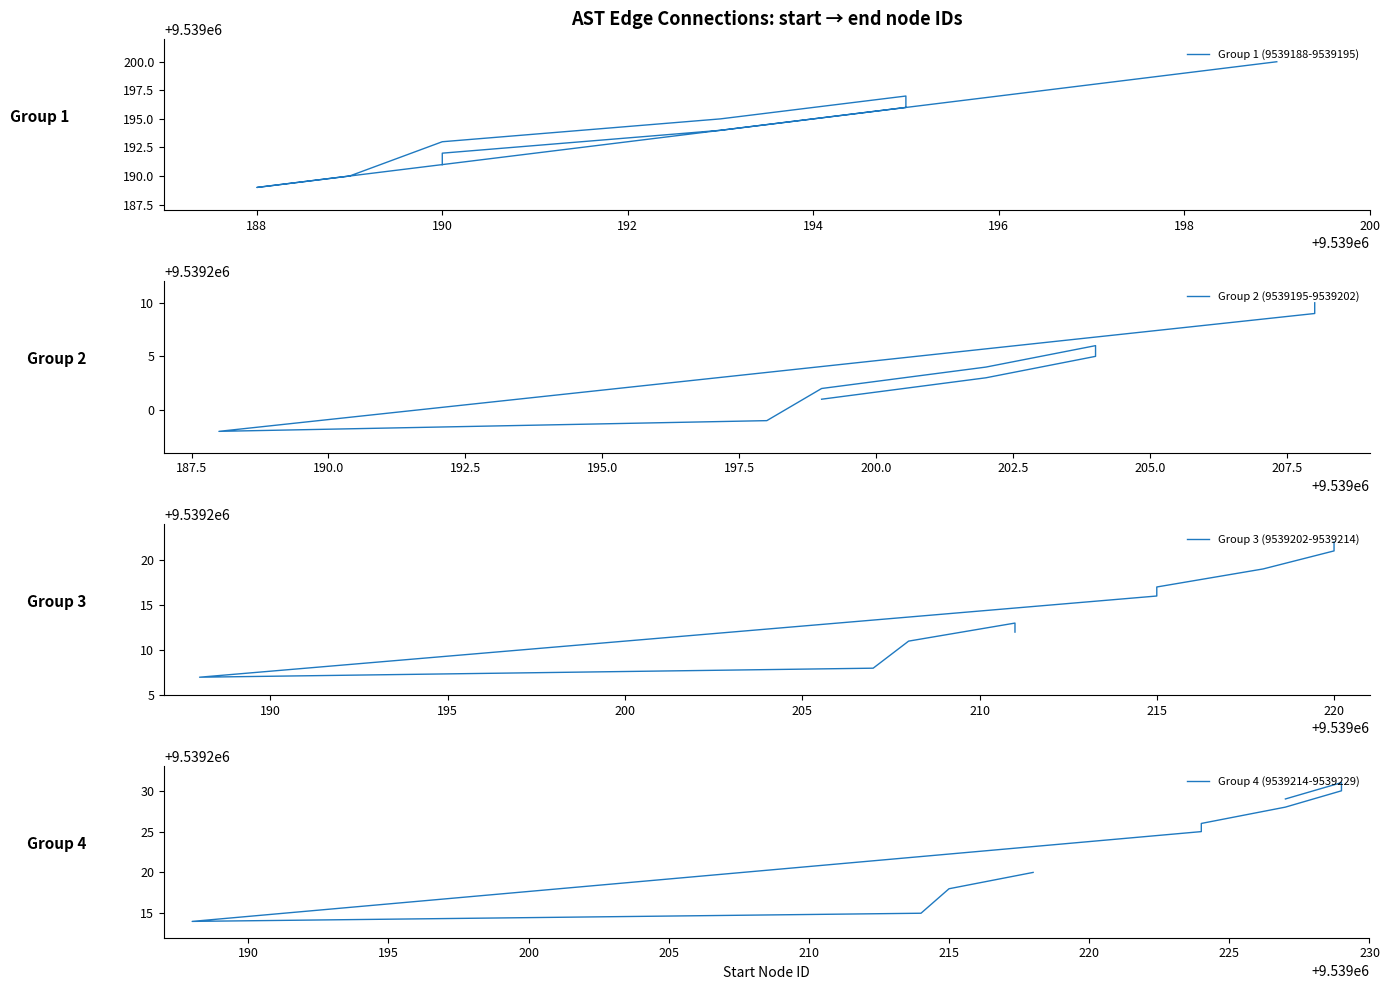

What is the label of the 8th point from the right?

190